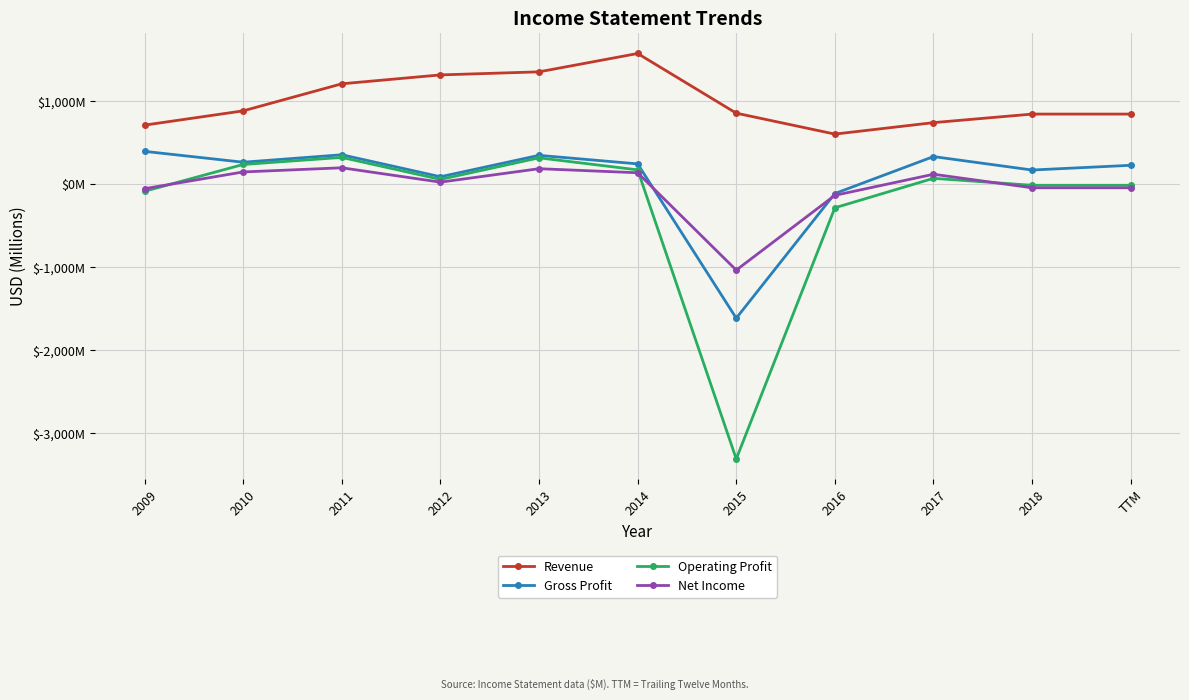

The value of Net Income at 2010 is 146. True or false?

True